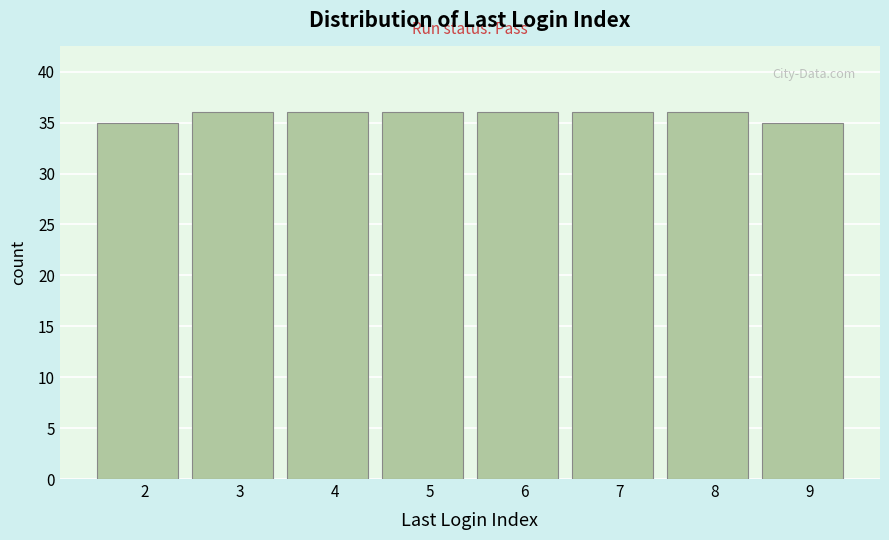

Reading right to left, extract all data points from this chart.

9=35	8=36	7=36	6=36	5=36	4=36	3=36	2=35